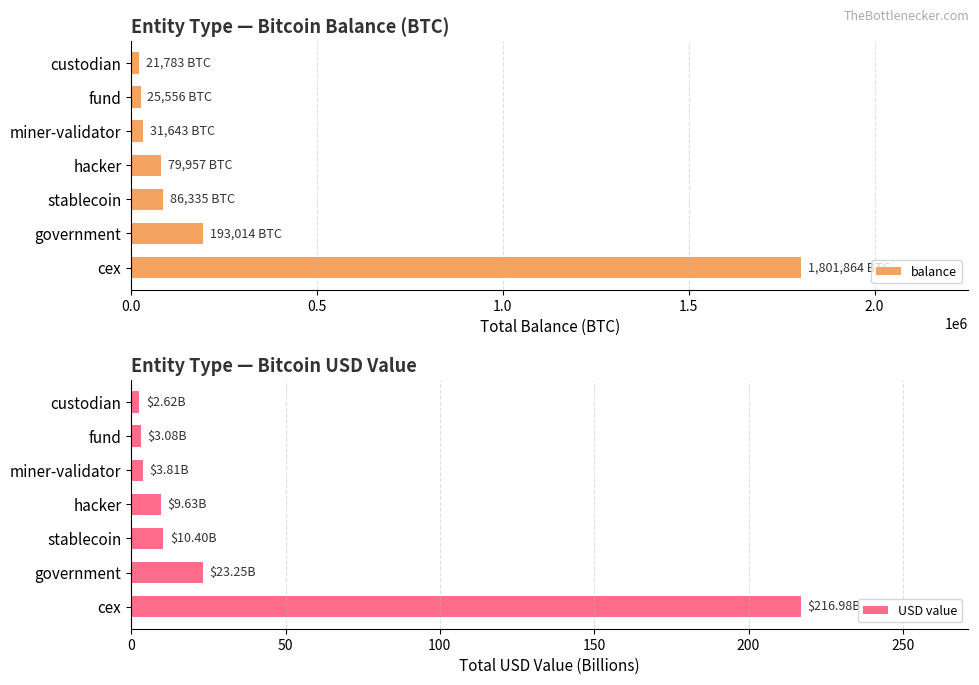

Does the chart contain stacked bars?

No